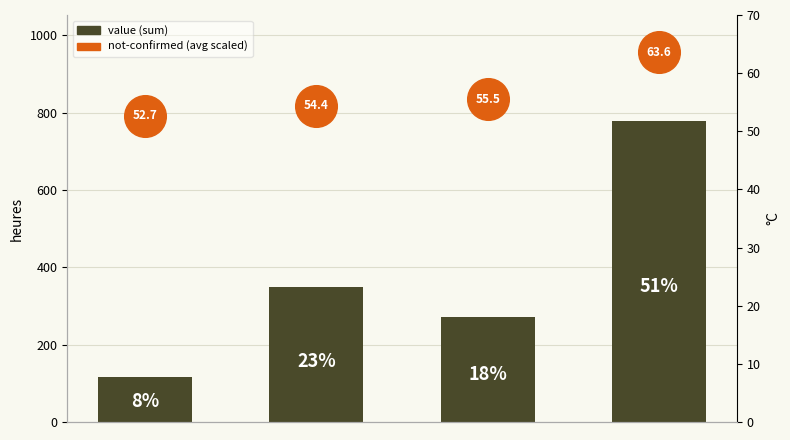

What is the change in value from 1 to 3?

+432